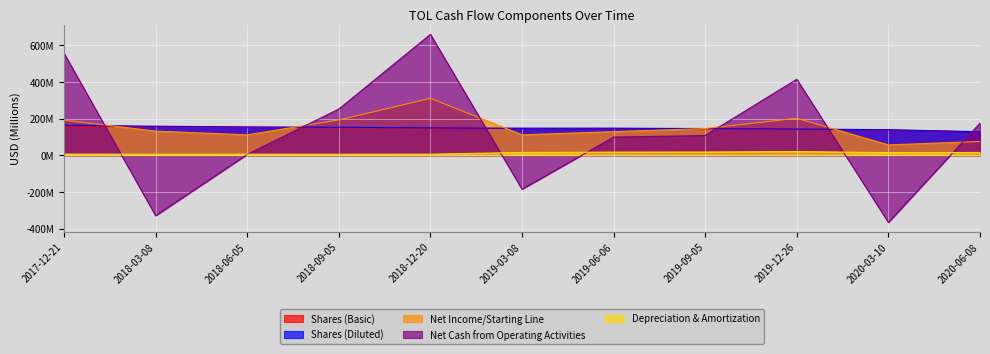

Rank the series at 2019-12-26 from lowest to highest value.

Depreciation & Amortization, Shares (Basic), Shares (Diluted), Net Income/Starting Line, Net Cash from Operating Activities